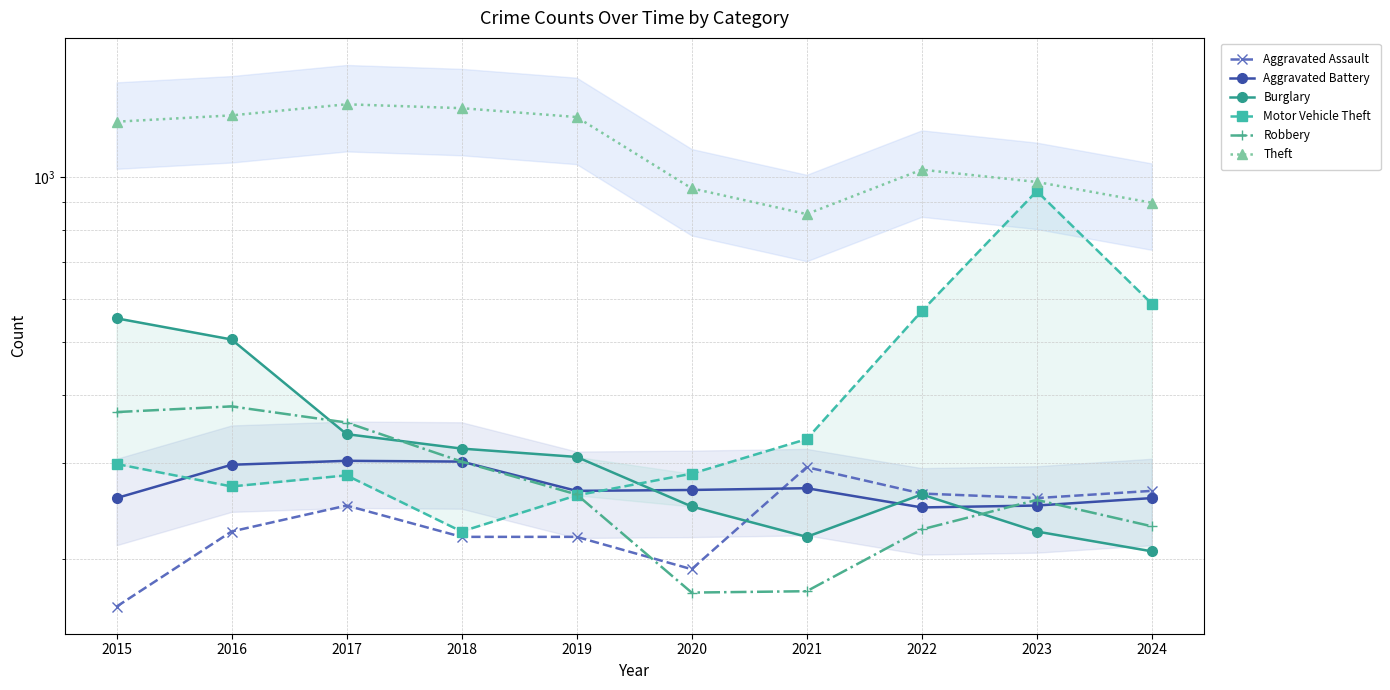

The value of Aggravated Battery at 2019 is 267. True or false?

True